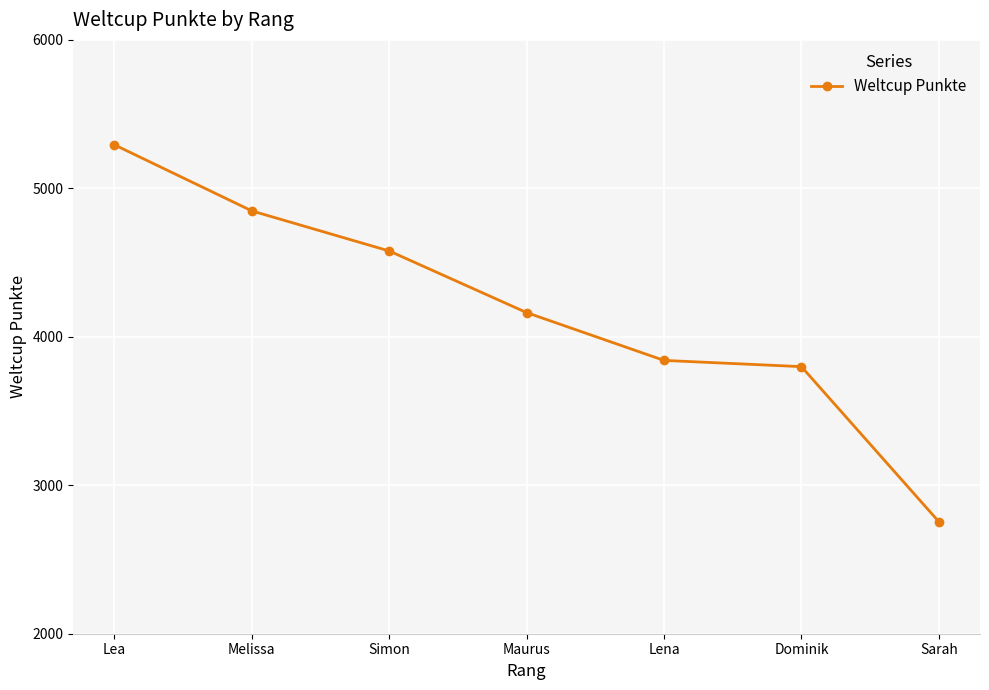

Is it true that the value at Sarah is 2755?

True